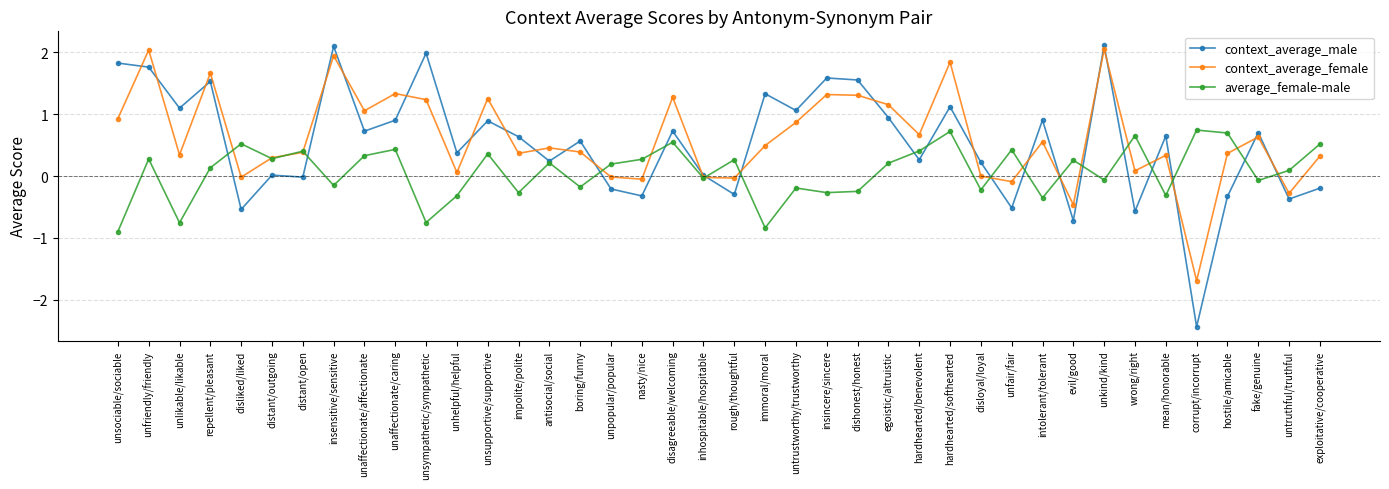

At which label does context_average_male reach its minimum?

corrupt/incorrupt